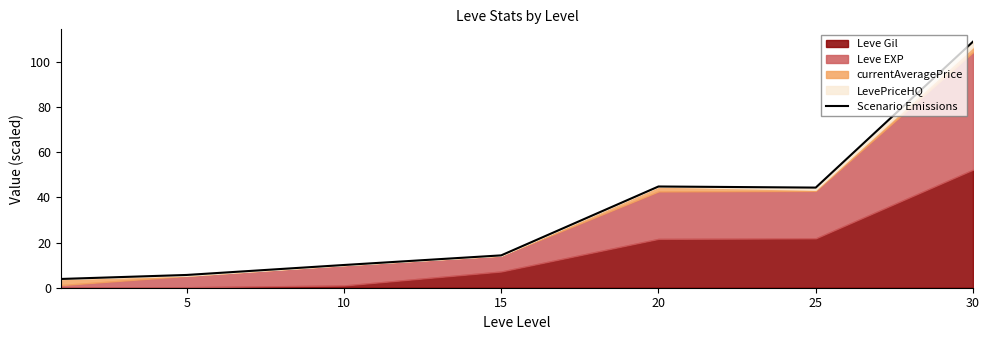

What is the greatest value displayed?

108.9